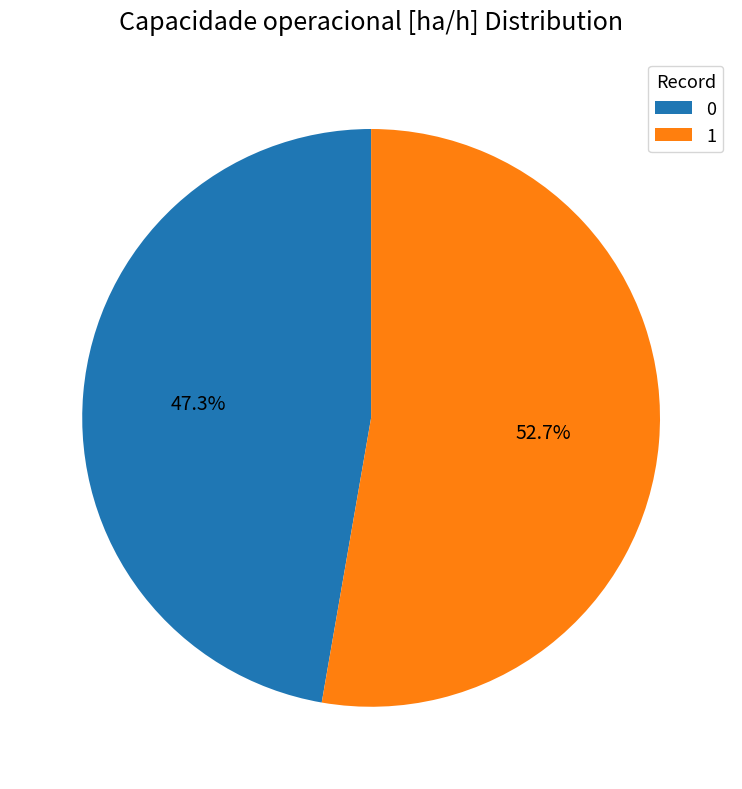

Rank the categories by value from lowest to highest.

0, 1